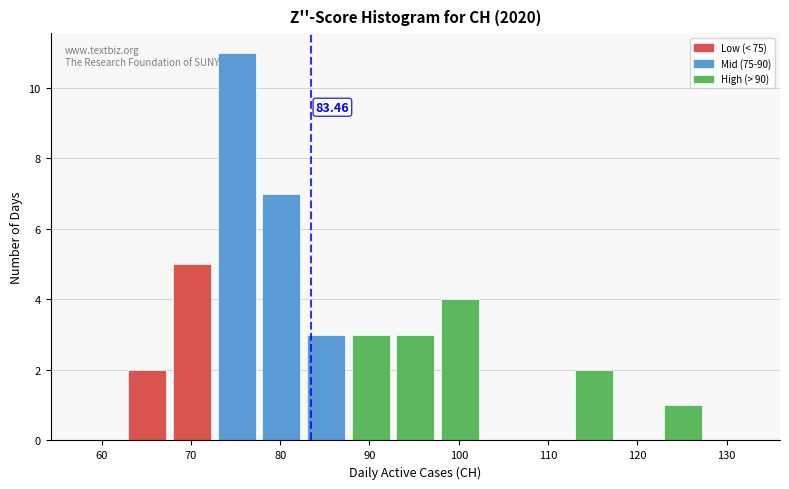

Which range on the x-axis has the tallest bar?

73 to 78